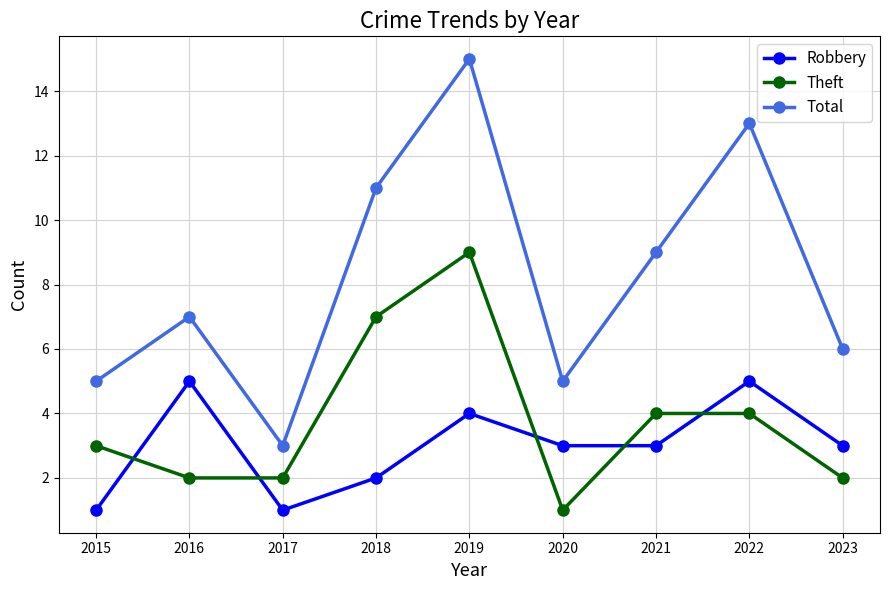

Where is the first local maximum for Robbery?

2016